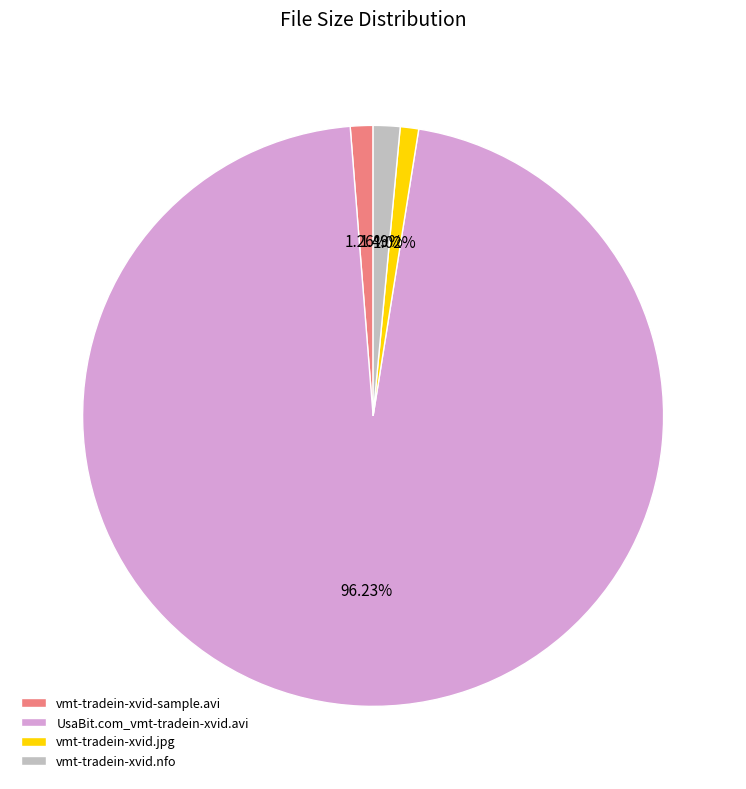

What is the largest slice in the pie chart?

UsaBit.com_vmt-tradein-xvid.avi